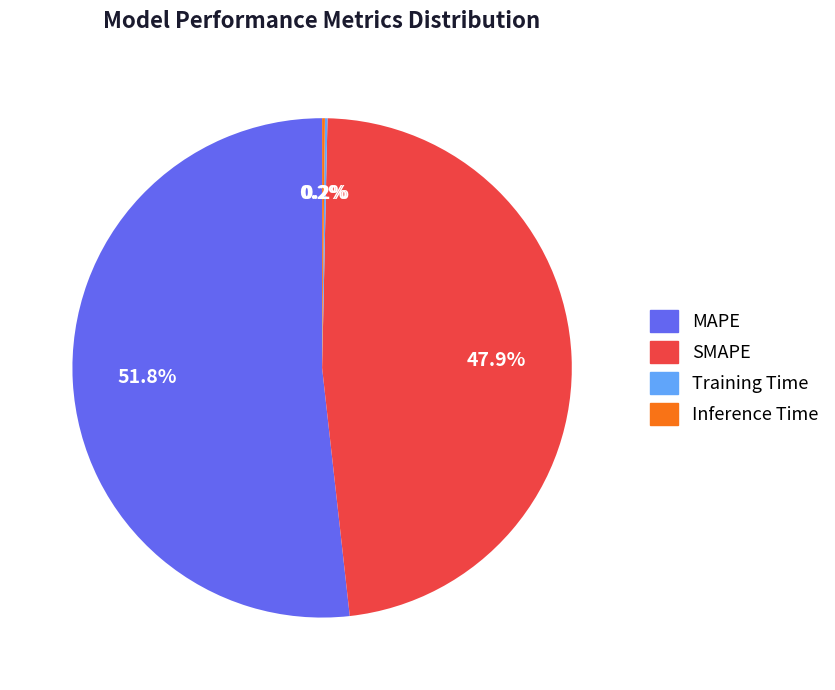

What is the largest slice in the pie chart?

MAPE